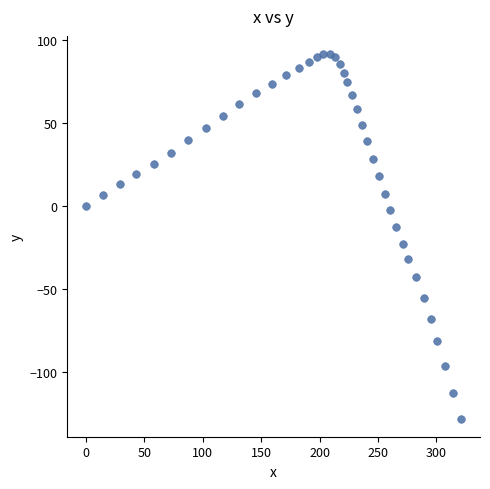

What is the range of X values (max minus min)?

321.2